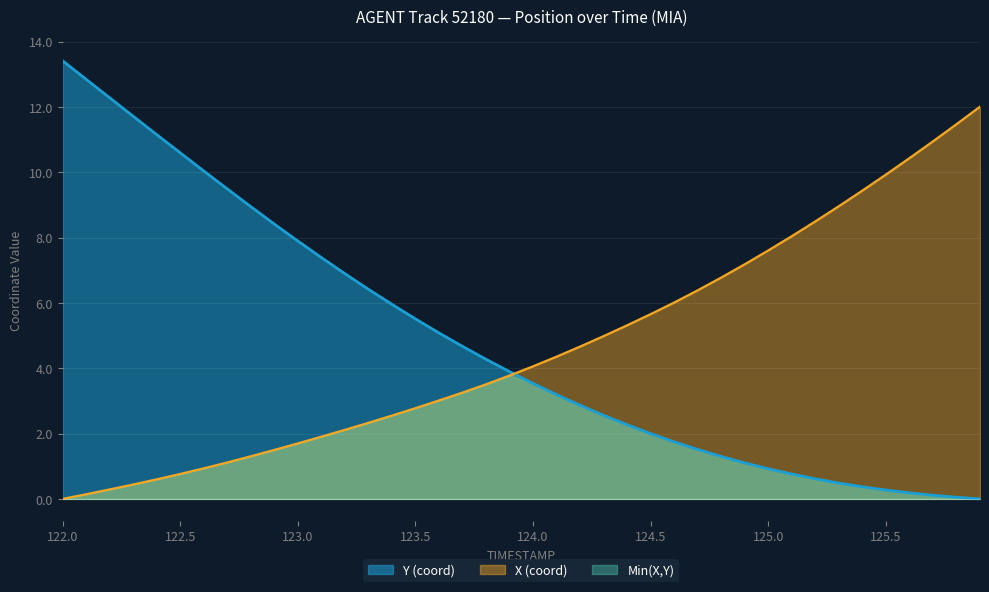

How many lines are shown in the chart?

3